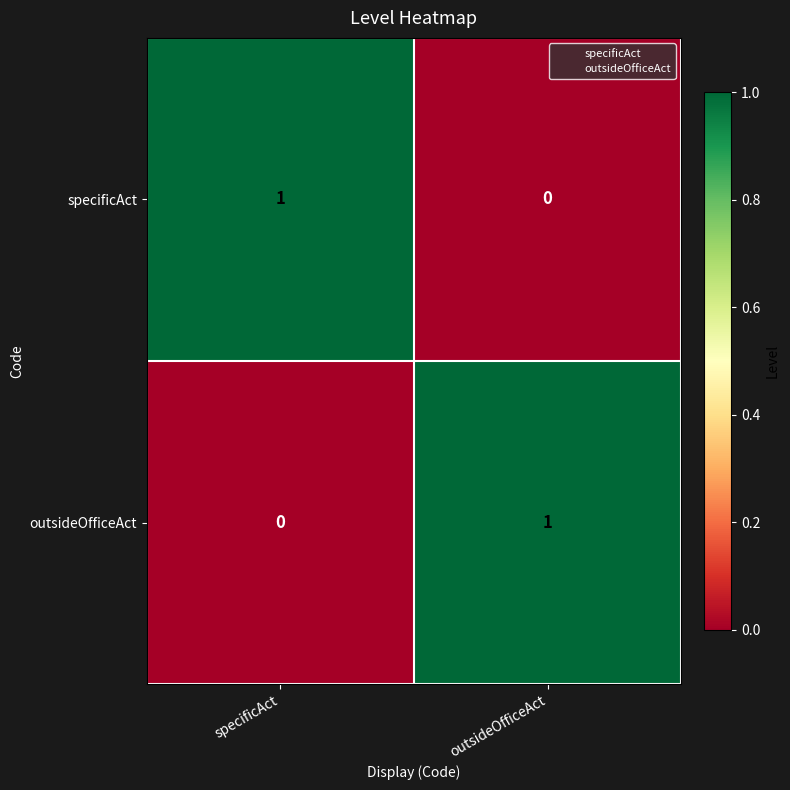

At specificAct, list the series in order from largest to smallest.

specificAct, outsideOfficeAct